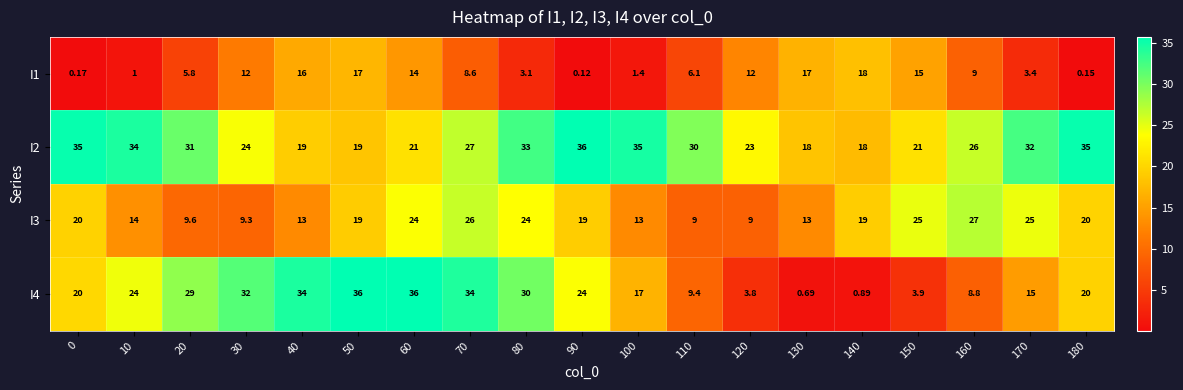

Is the value of I1 at 170 greater than the value of I3 at 80?

No